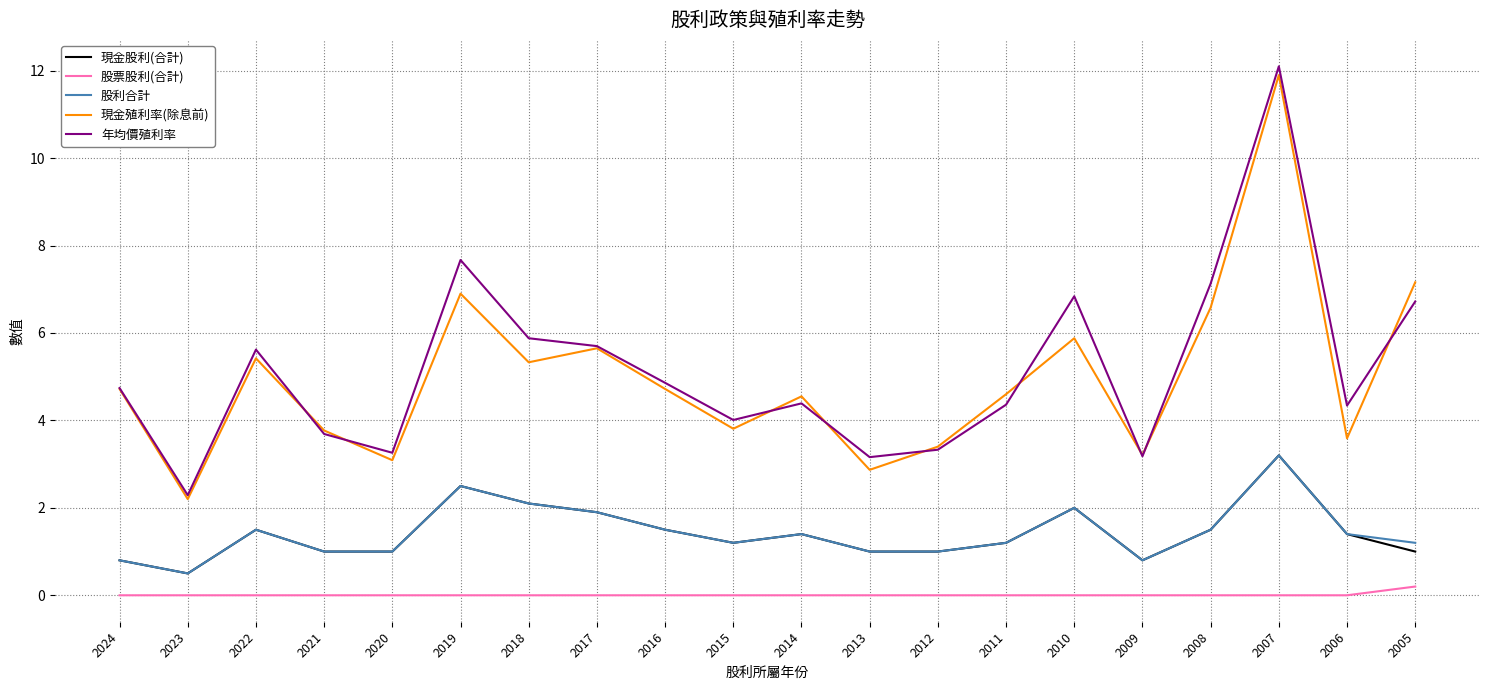

True or false: 年均價殖利率 and 股利合計 cross at least once.

False